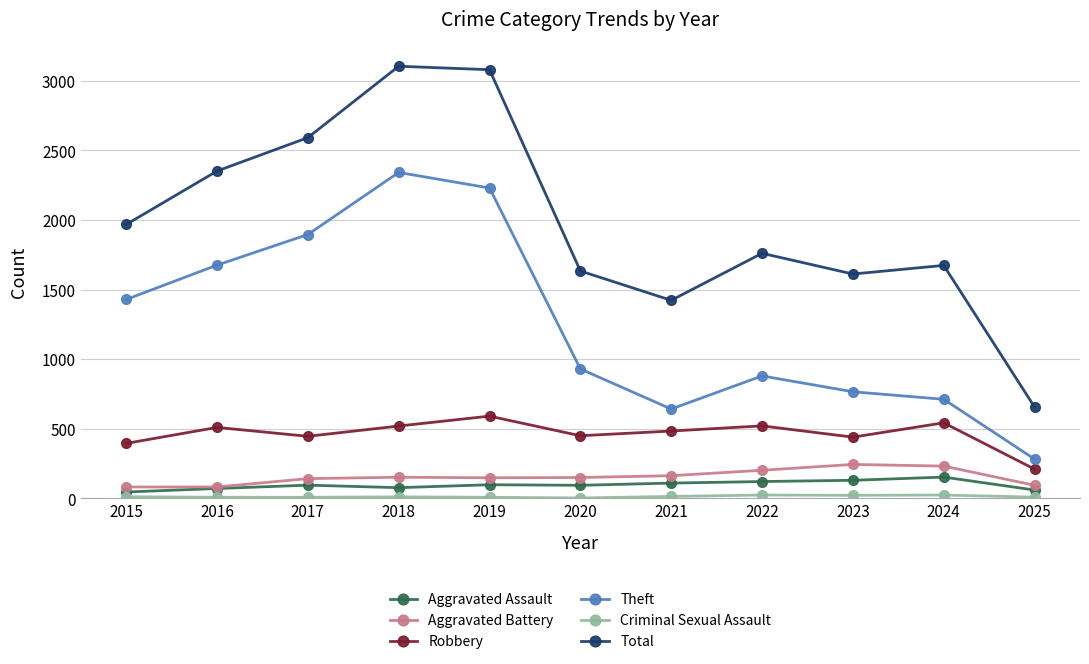

Between 2015 and 2022, which series saw the biggest shift?

Theft